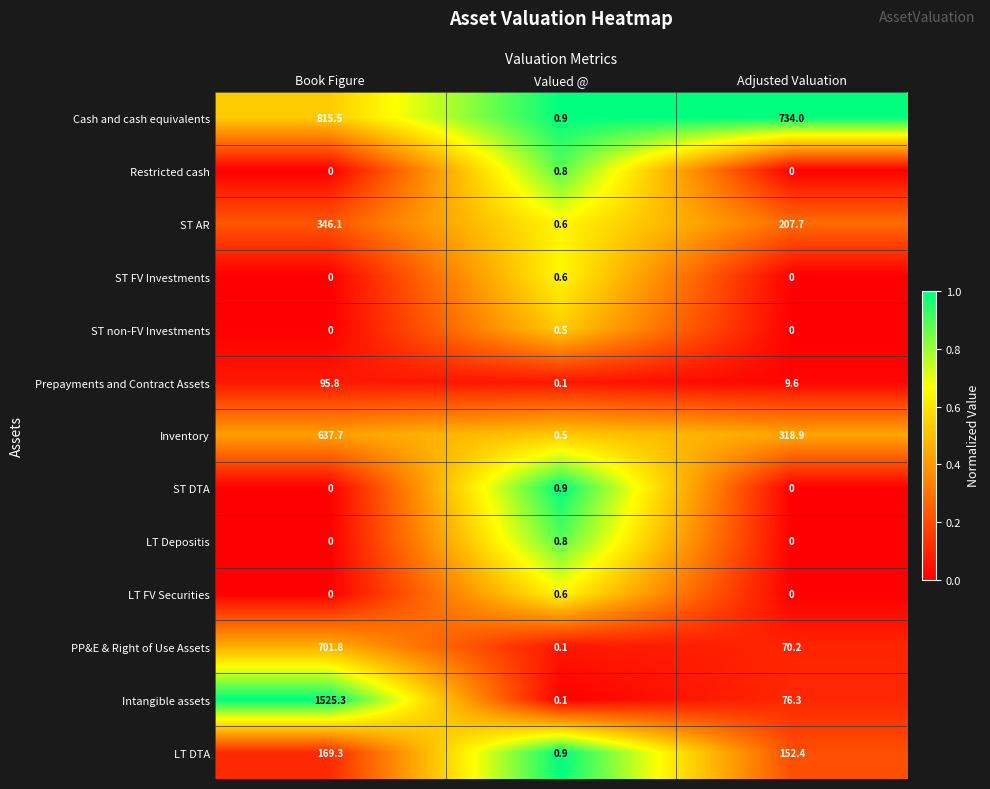

The LT DTA series shows 200.3 at Adjusted Valuation. True or false?

False